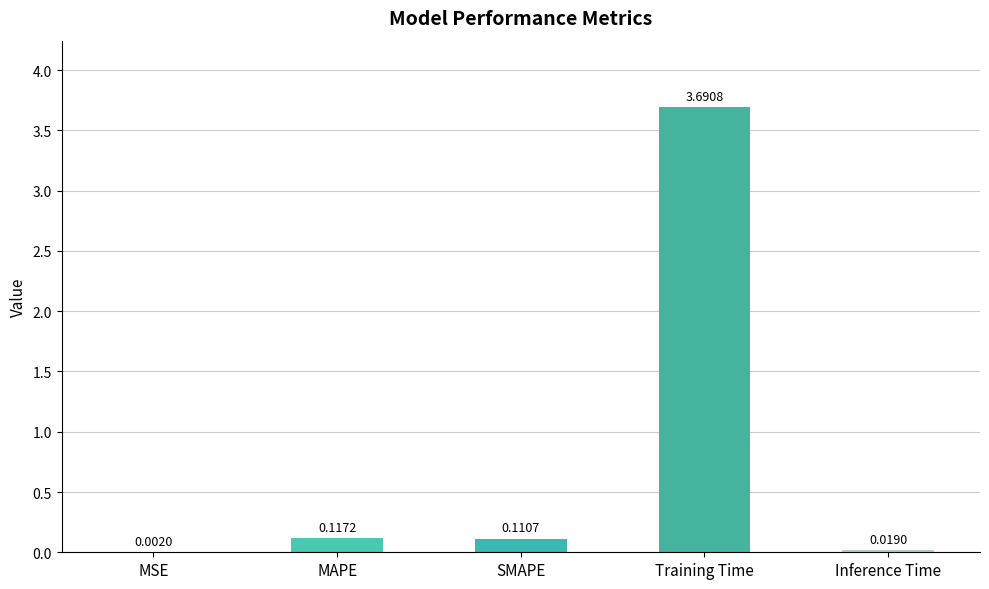

Which label corresponds to the largest value in the chart?

Training Time